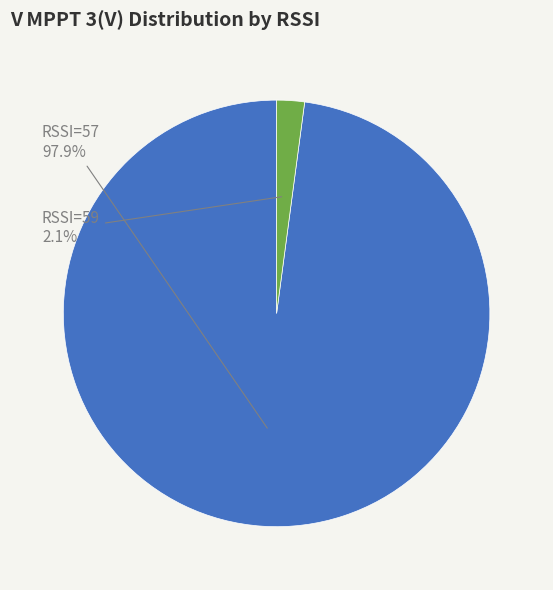

Which has a higher value, RSSI=59 or RSSI=57?

RSSI=57